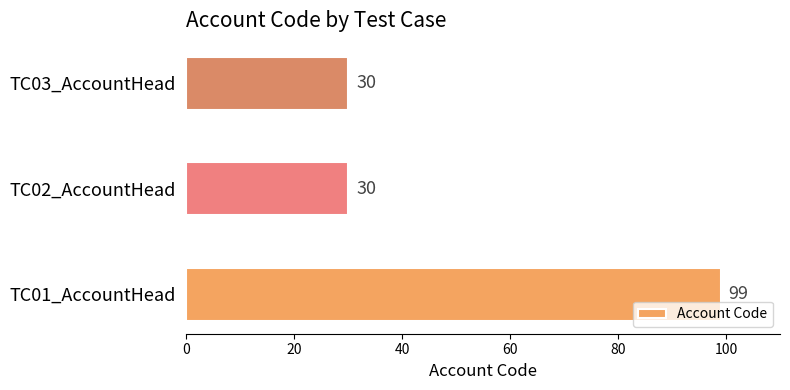

Count the values in the range 30 to 99.

3